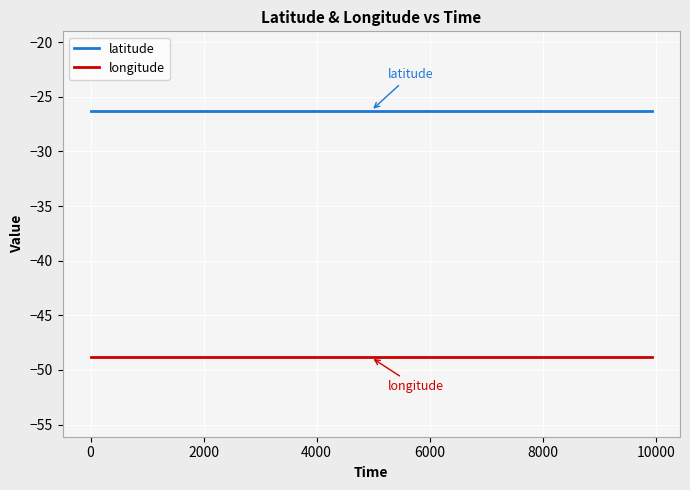

What is the lowest value of the latitude series?

-26.3